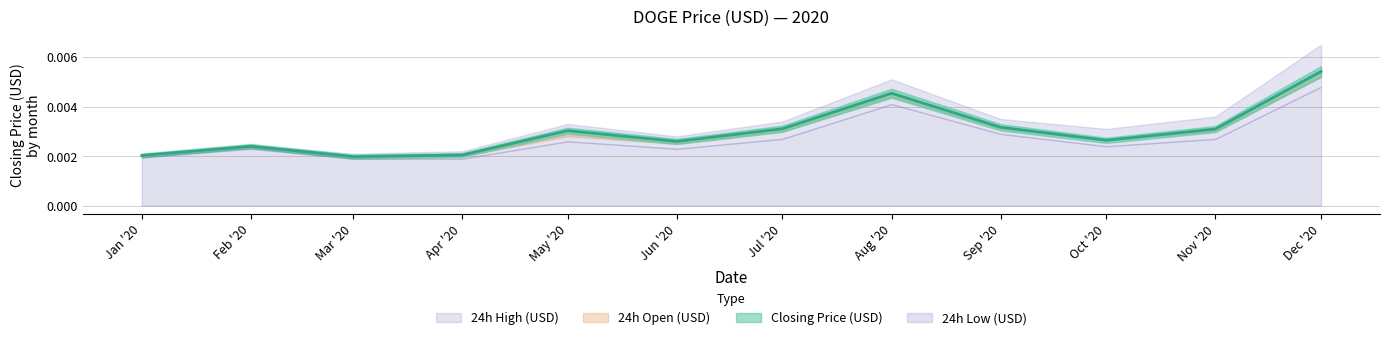

At how many categories does at least one series exceed 0?

12